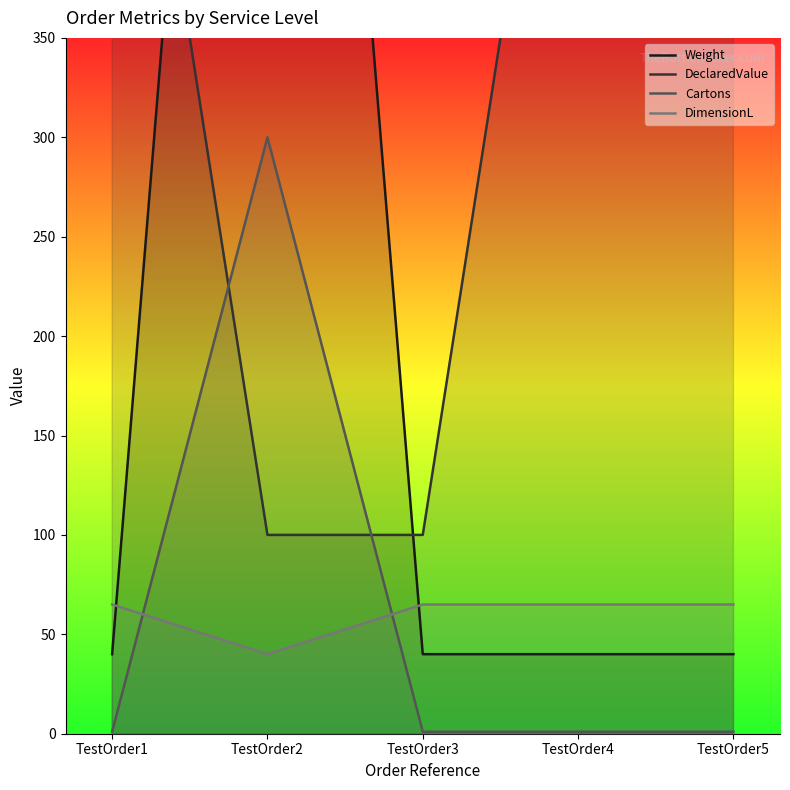

Rank the categories by DimensionL value from highest to lowest.

TestOrder1, TestOrder3, TestOrder4, TestOrder5, TestOrder2